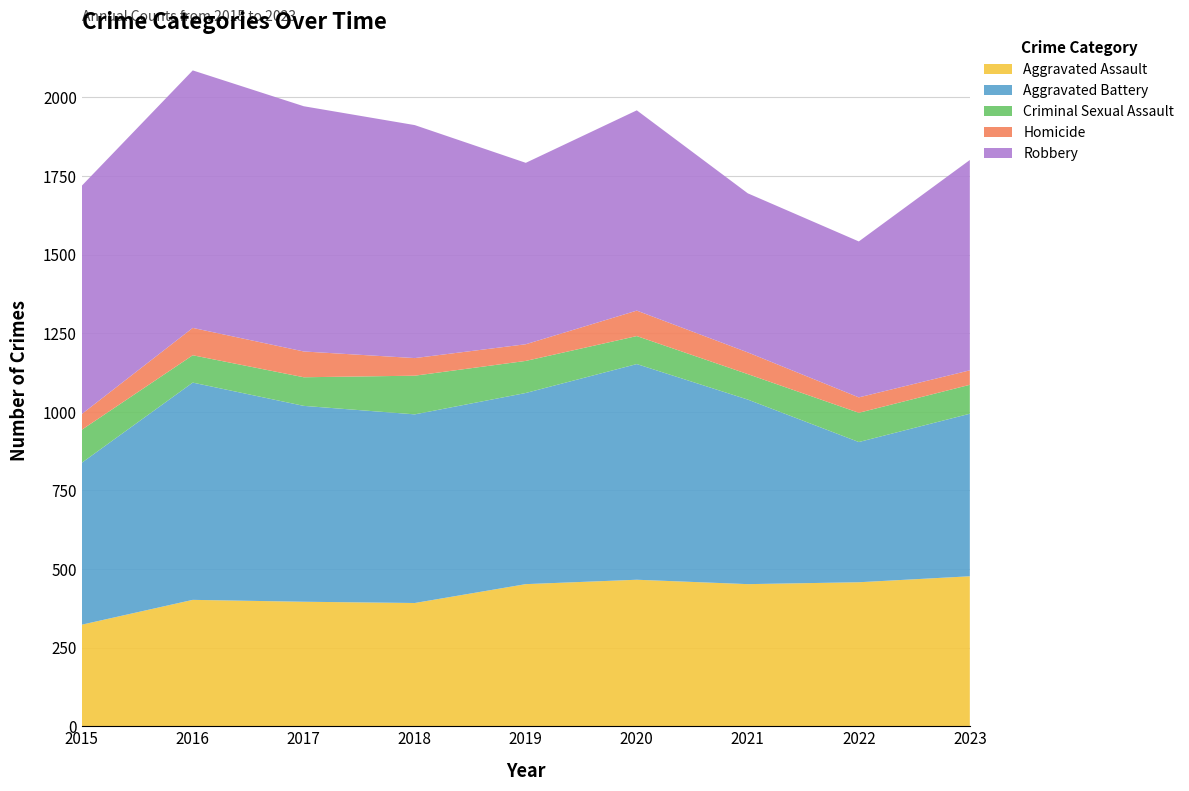

Reading left to right, extract all data points from this chart.

Aggravated Assault: 2015=323	2016=402	2017=396	2018=392	2019=452	2020=466	2021=452	2022=458	2023=477
Aggravated Battery: 2015=515	2016=691	2017=623	2018=600	2019=608	2020=686	2021=587	2022=446	2023=517
Criminal Sexual Assault: 2015=105	2016=87	2017=91	2018=123	2019=102	2020=89	2021=81	2022=93	2023=92
Homicide: 2015=50	2016=87	2017=82	2018=56	2019=53	2020=81	2021=69	2022=49	2023=46
Robbery: 2015=726	2016=819	2017=780	2018=741	2019=577	2020=637	2021=506	2022=496	2023=669